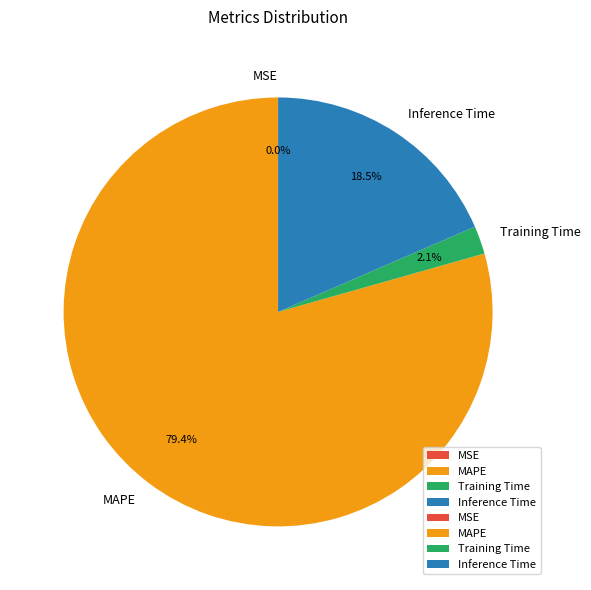

Is MAPE the majority of the pie?

Yes